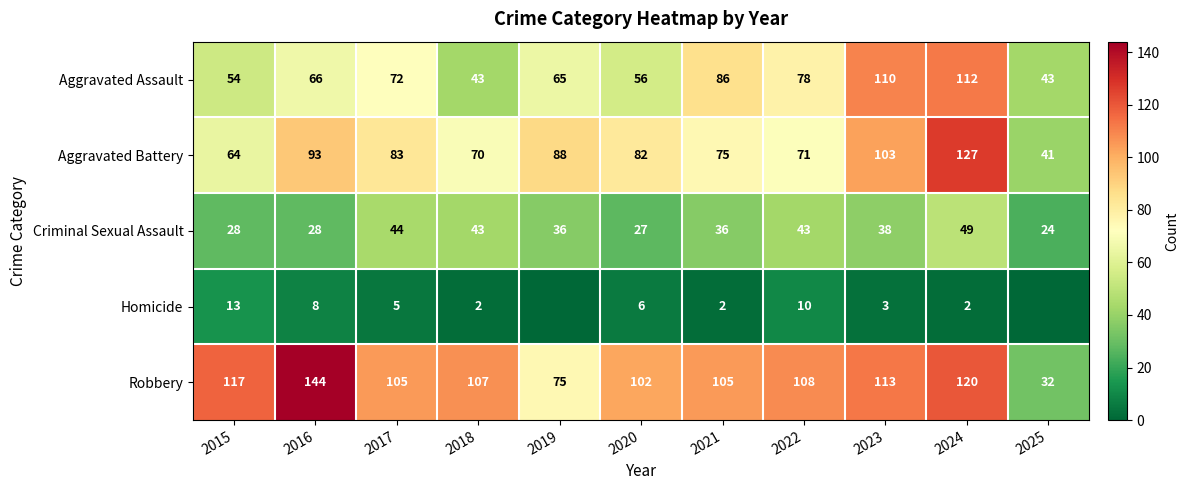

The value of Aggravated Assault at 2023 is 54. True or false?

False